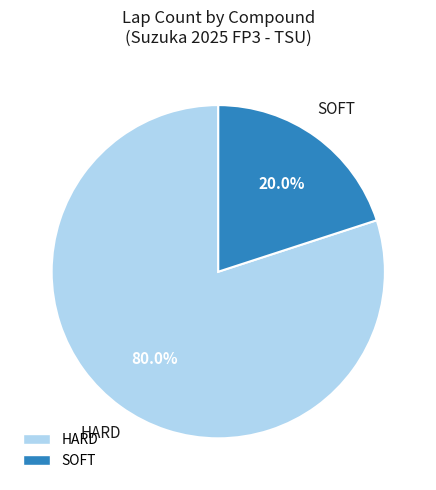

How many segments does this pie chart have?

2